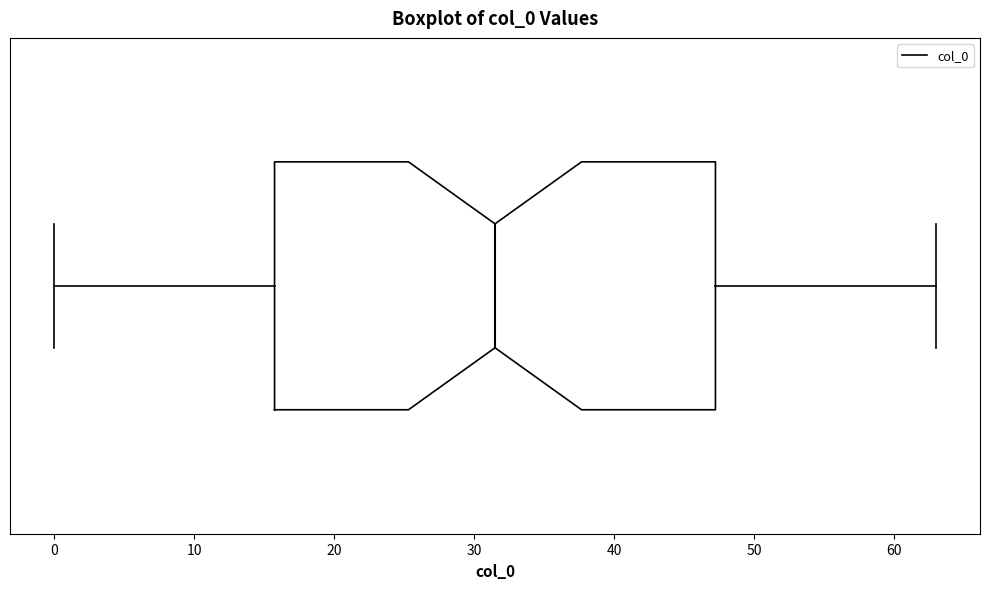

Read this box plot against the x-axis: the position of the median line, the range covered by the box, and the ends of both whiskers. The values are not printed on the chart, so give them approximately, as read against the axis.

median 32, box 16 to 47, whiskers 0 to 63